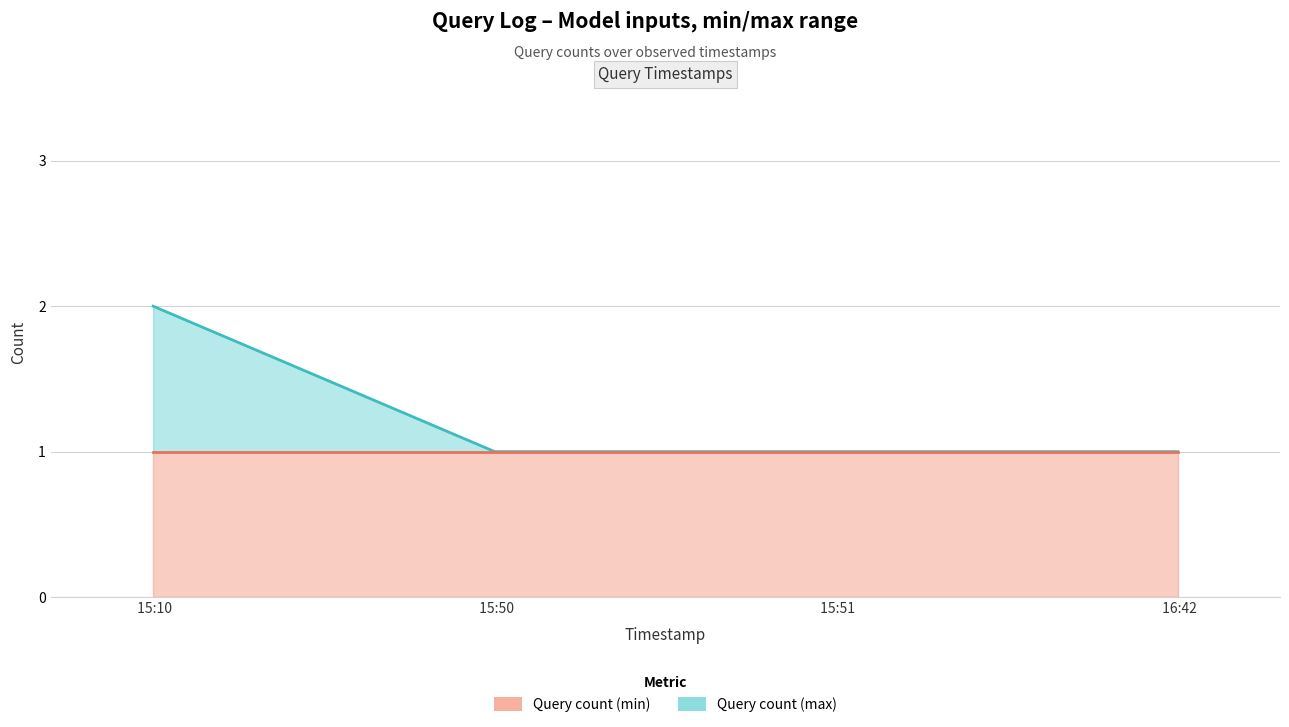

What value does the data have at 15:10?

2